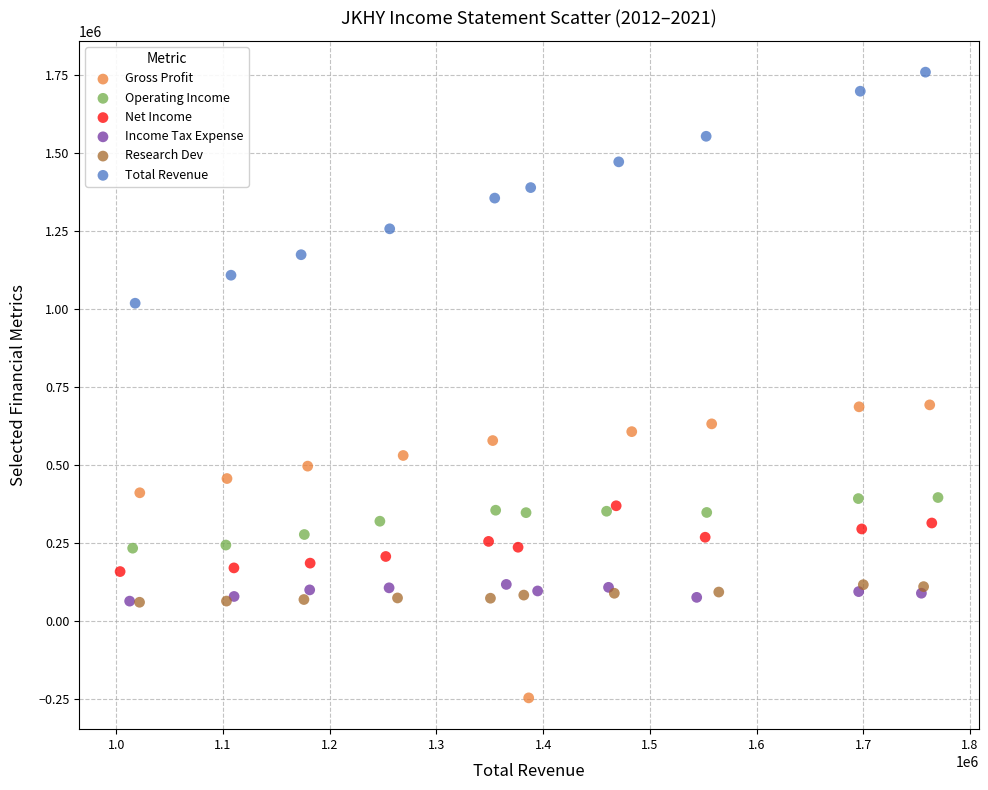

Which series contains the lowest Y value?

Gross Profit